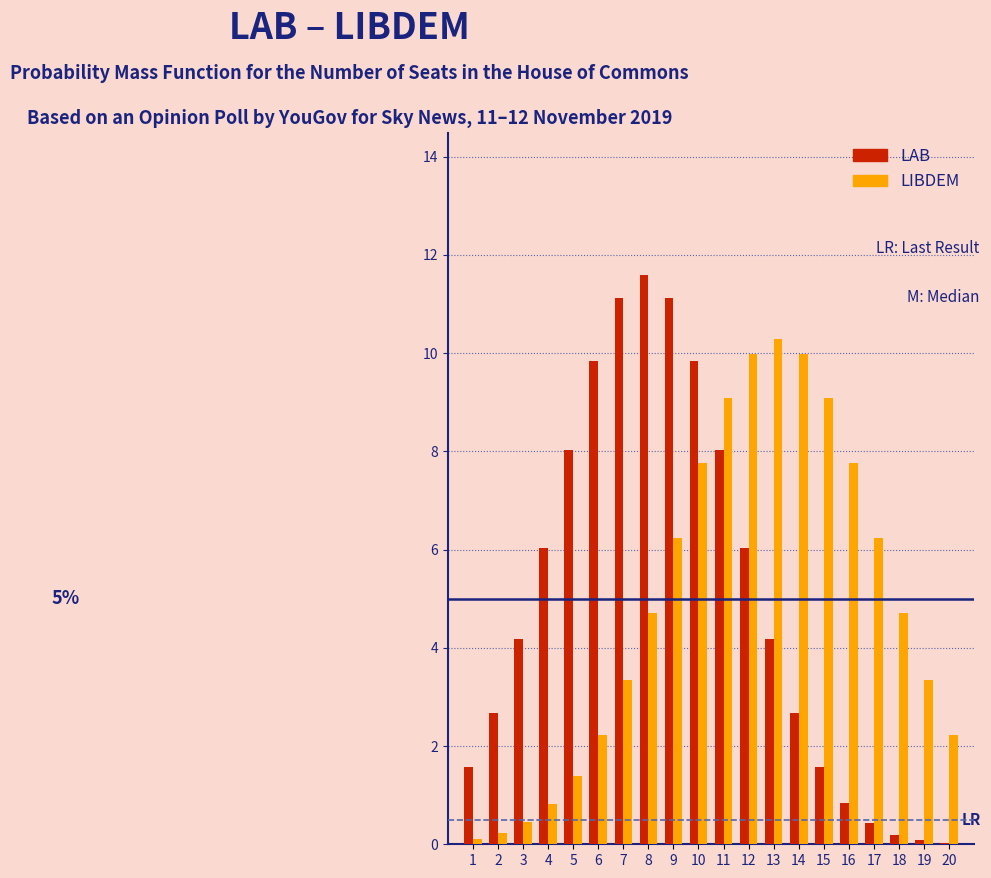

Which category has the highest value in the LIBDEM series?

13